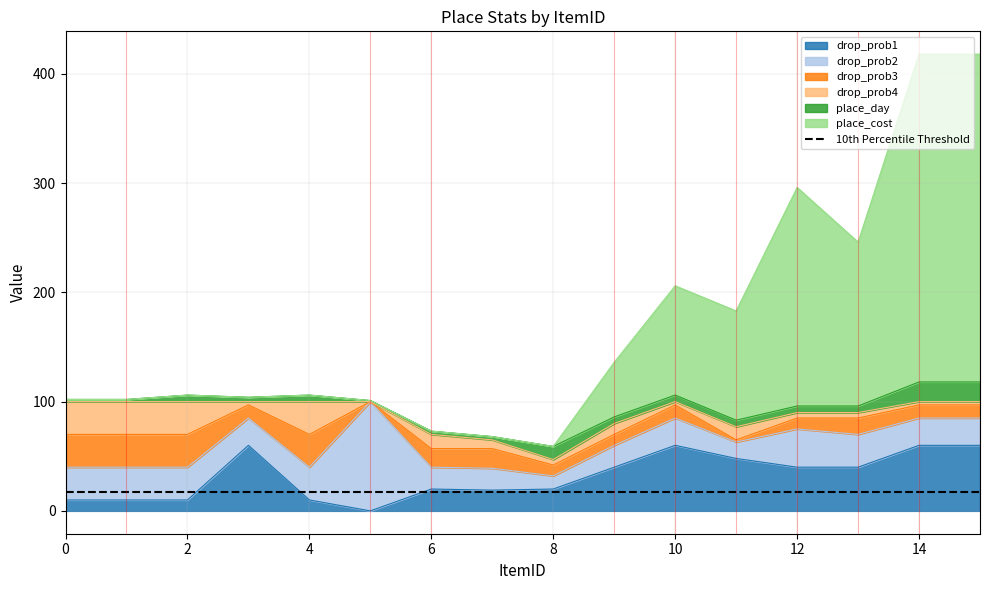

How many data points does each series have?

16